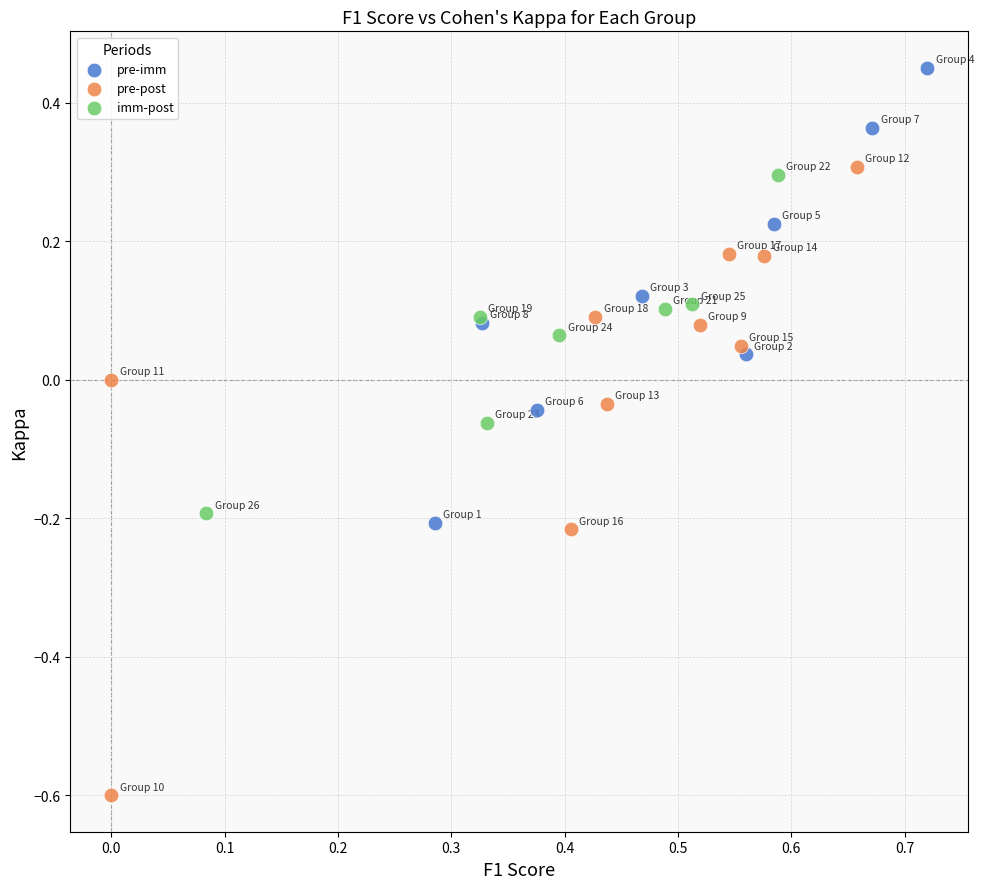

Which series reaches the minimum Y coordinate?

pre-post